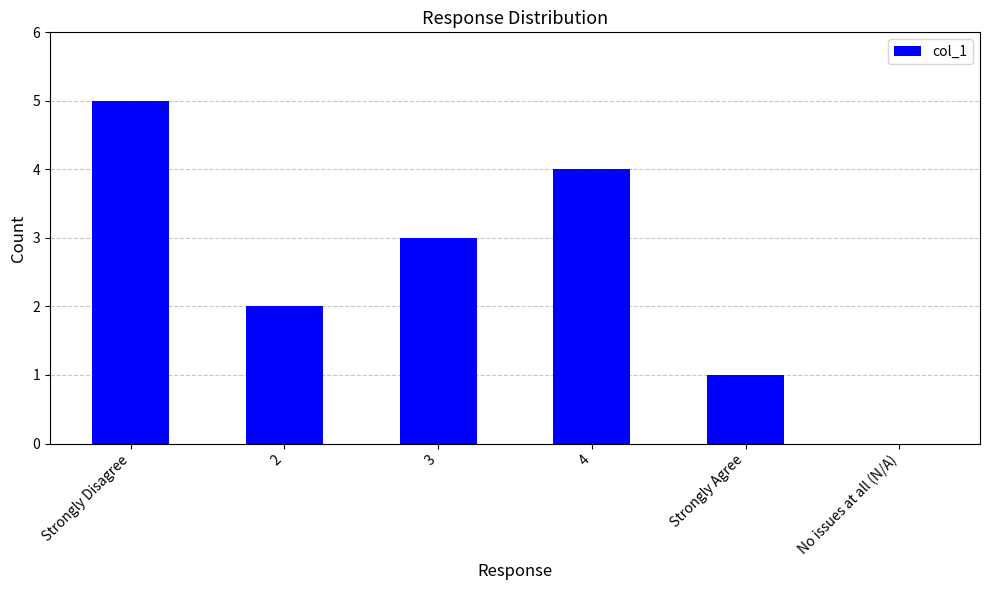

What is the greatest value displayed?

5